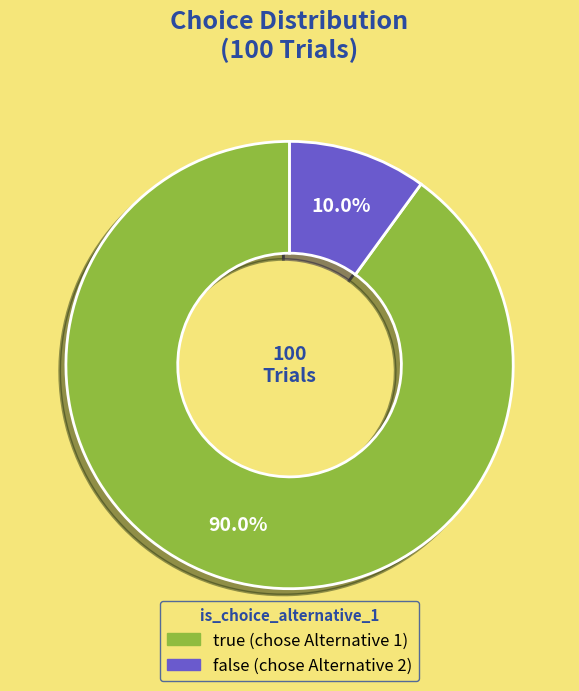

What percentage is the false slice, to the nearest percent?

10%